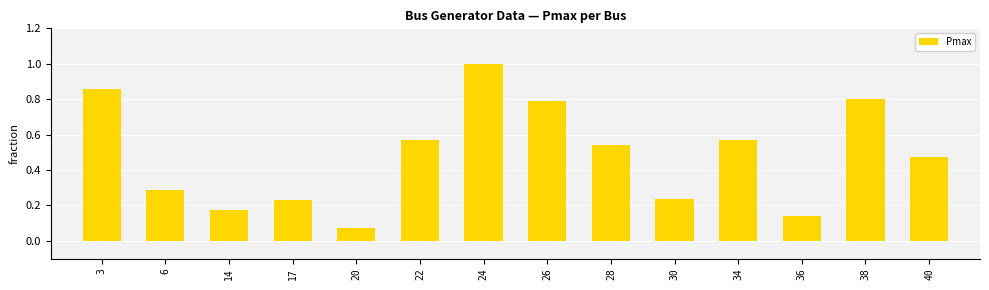

Between 26 and 30, which is larger?

26